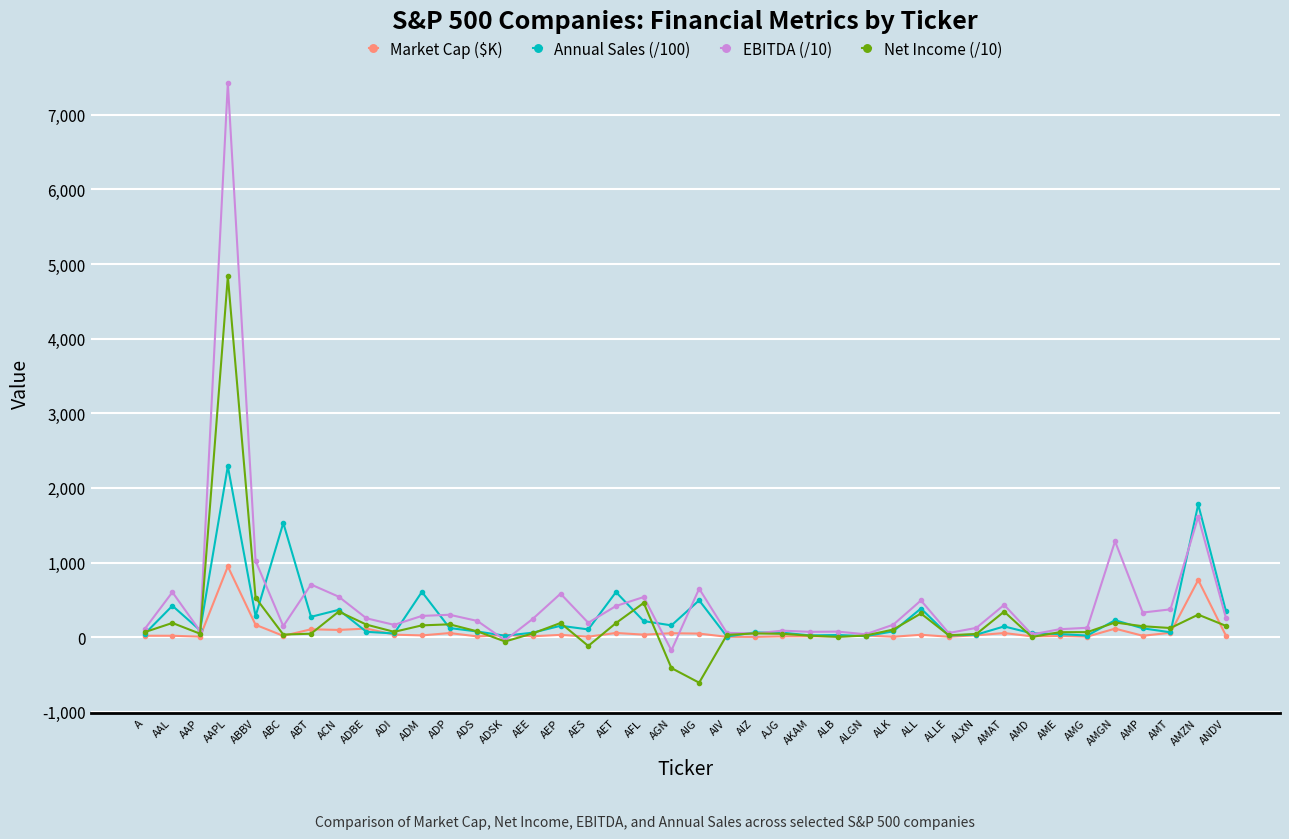

What is the label of the 26th point from the right?

AEE